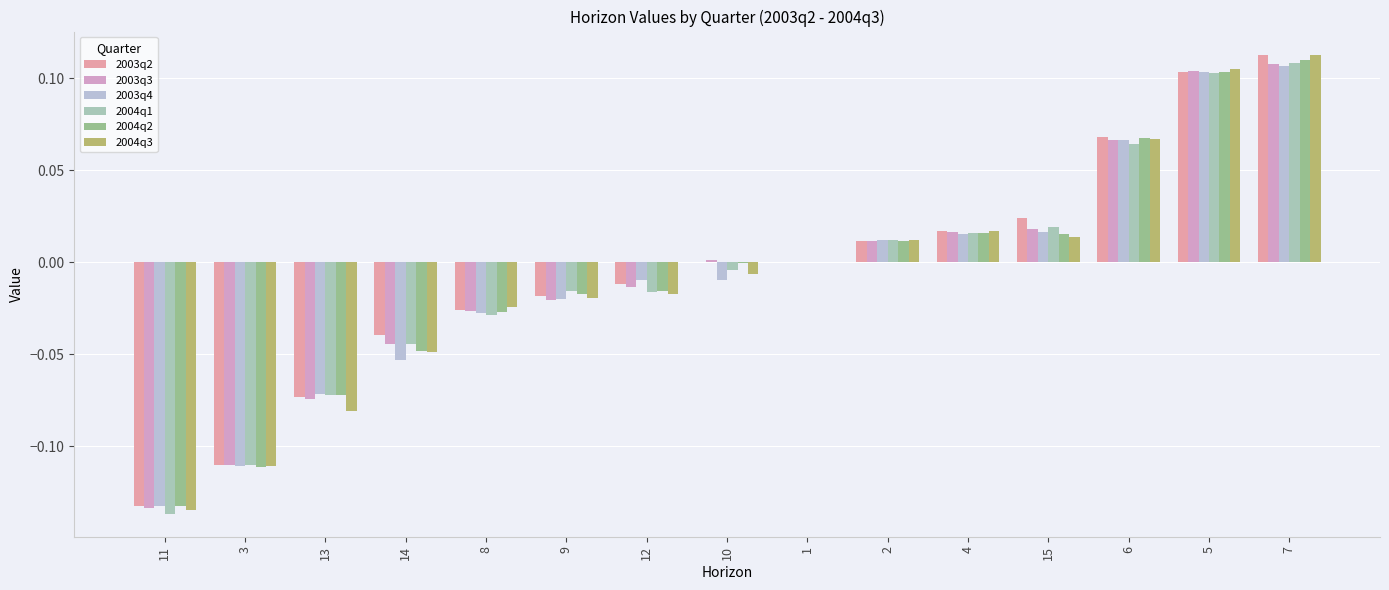

Which label corresponds to the largest value in the chart?

7